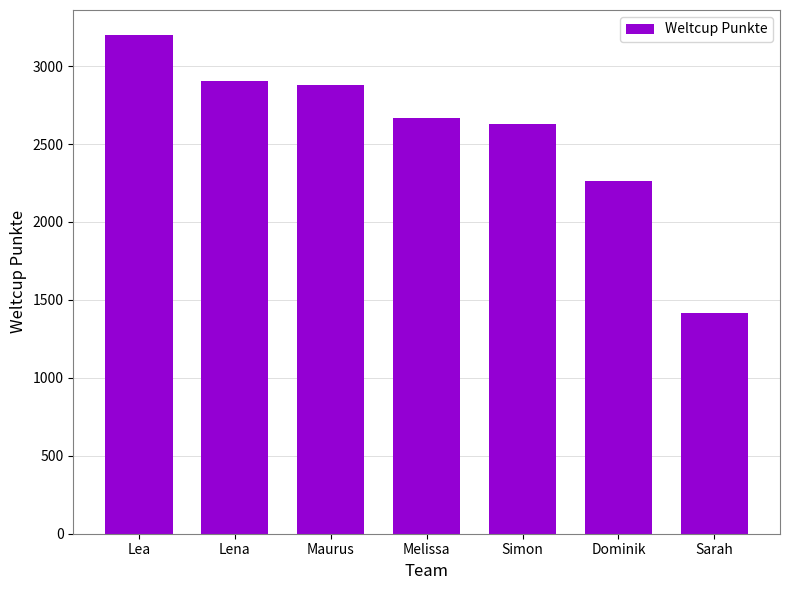

How many data points does each series have?

7